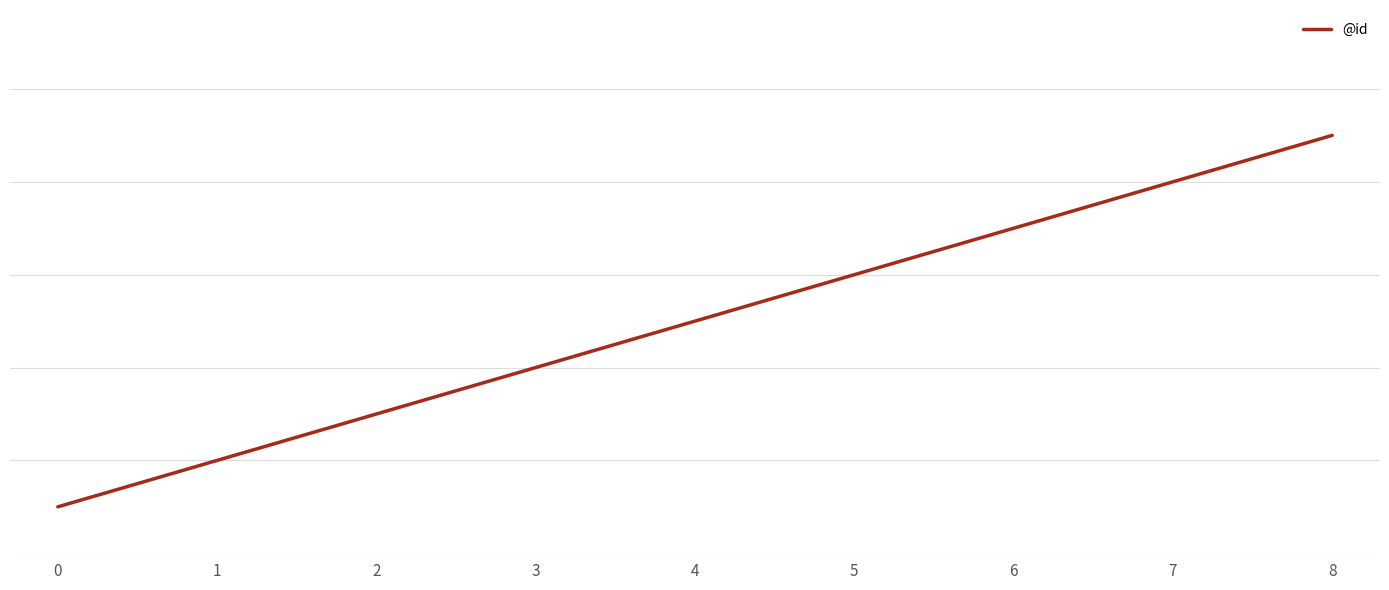

What is the maximum value shown in the chart?

9